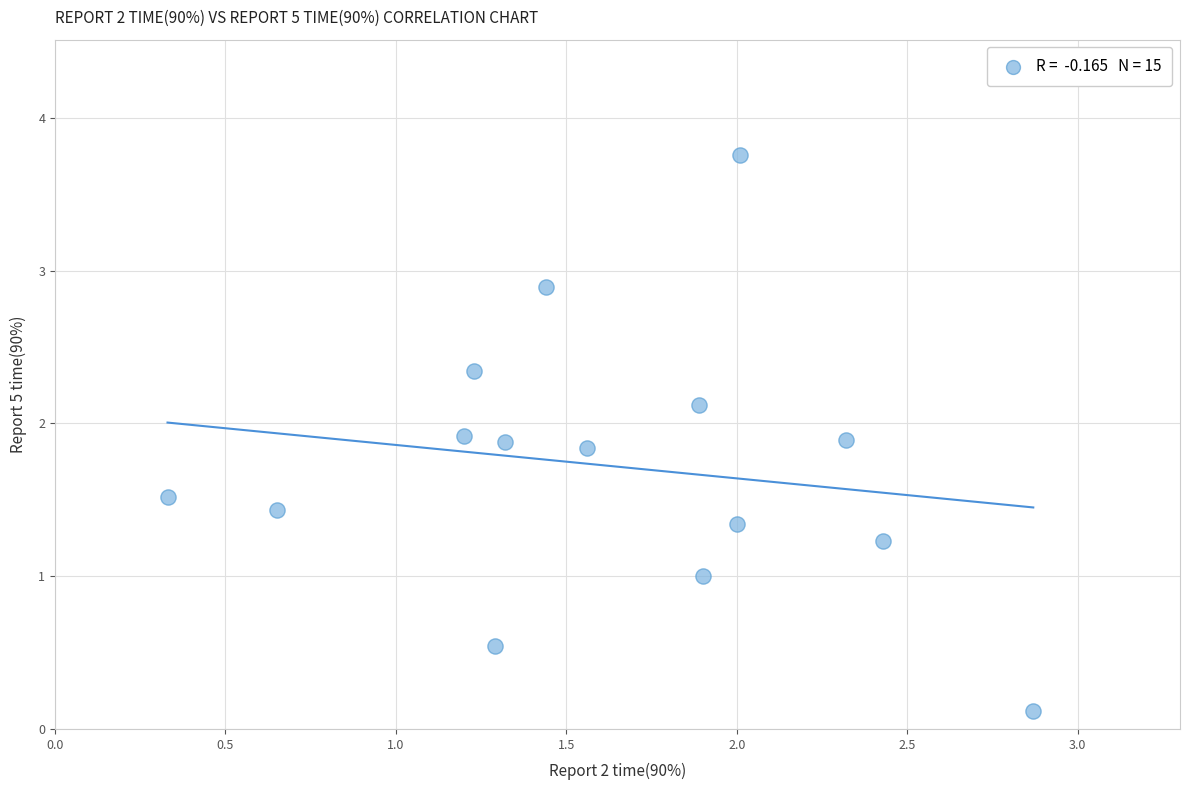

What is the range of X values (max minus min)?

2.5